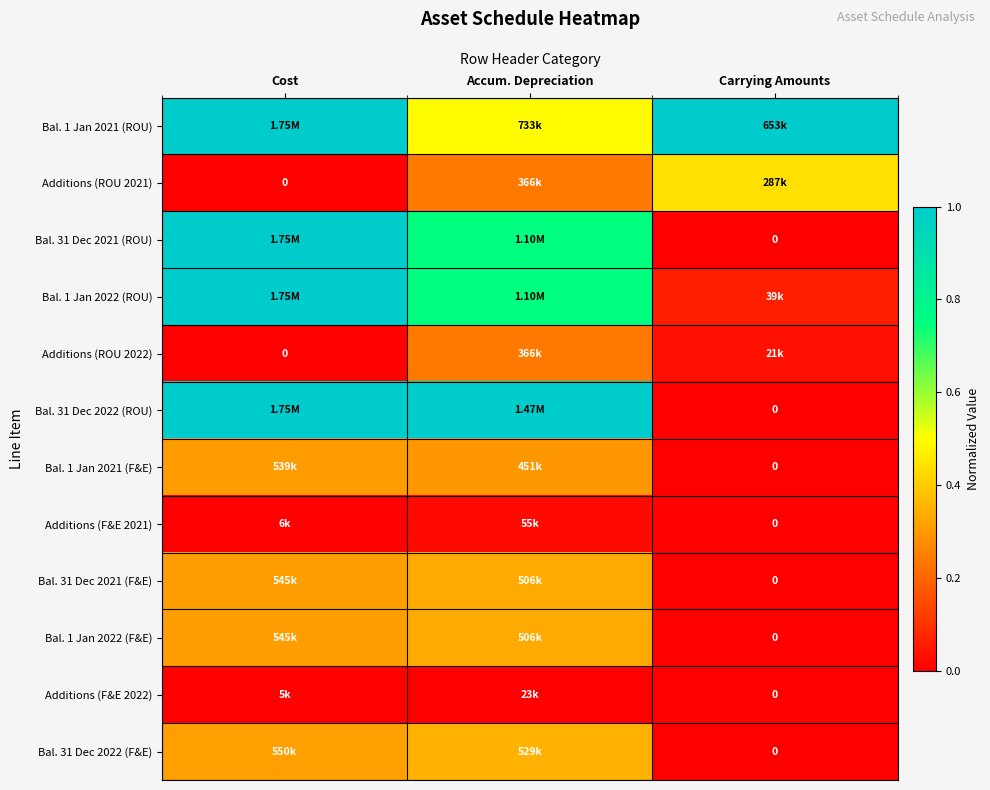

Rank the series by their maximum value, from highest to lowest.

Bal. 1 Jan 2021 (ROU), Bal. 31 Dec 2021 (ROU), Bal. 1 Jan 2022 (ROU), Bal. 31 Dec 2022 (ROU), Additions (ROU 2021), Bal. 31 Dec 2022 (F&E), Bal. 31 Dec 2021 (F&E), Bal. 1 Jan 2022 (F&E), Bal. 1 Jan 2021 (F&E), Additions (ROU 2022), Additions (F&E 2021), Additions (F&E 2022)